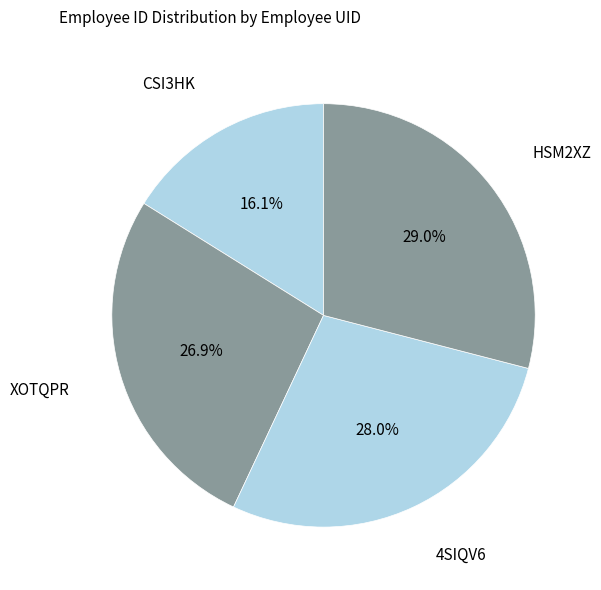

Is it true that HSM2XZ is 29% of the pie?

True